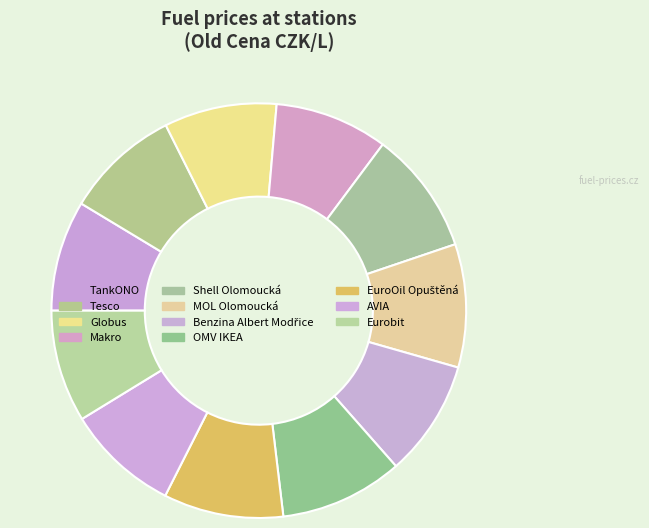

What percentage is the MOL Olomoucká slice, to the nearest percent?

10%